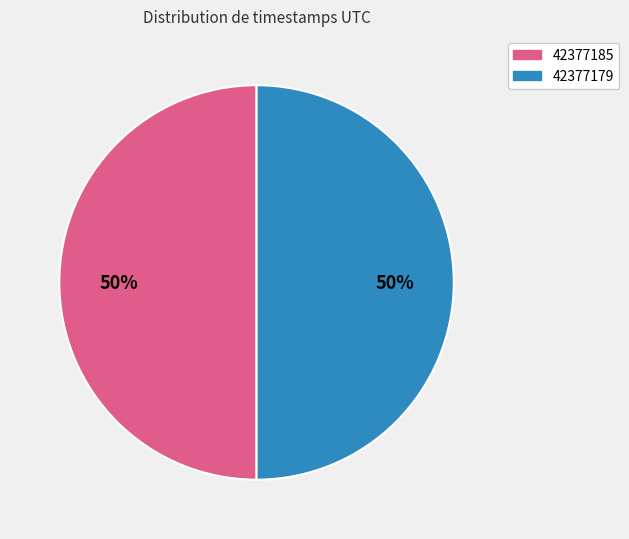

Is the sum of 42377179 and 42377185 greater than half?

Yes